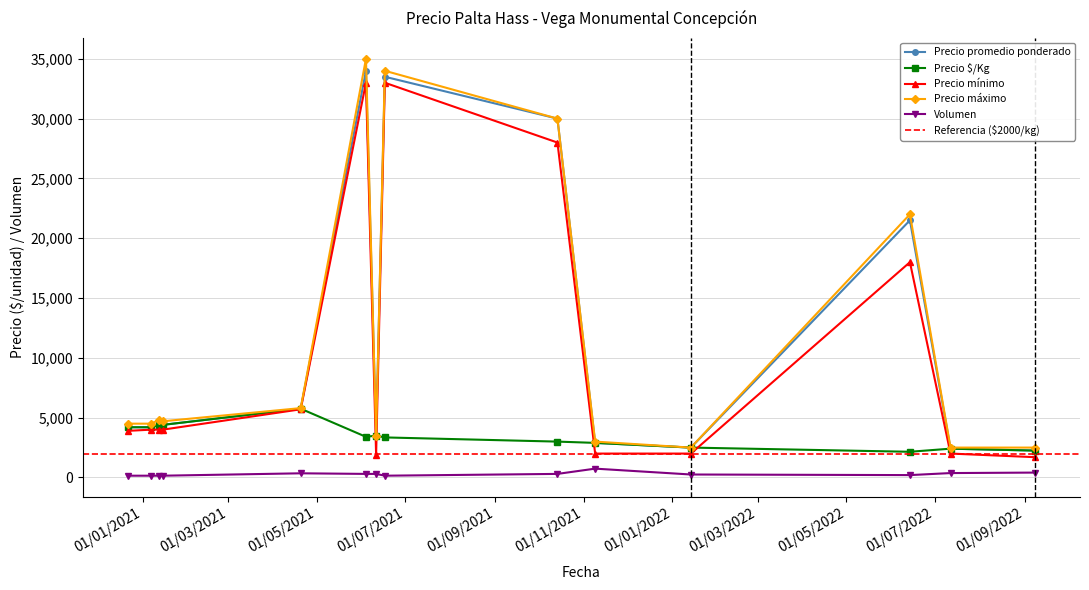

True or false: Precio mínimo has more than 1 points higher than both neighbors.

True